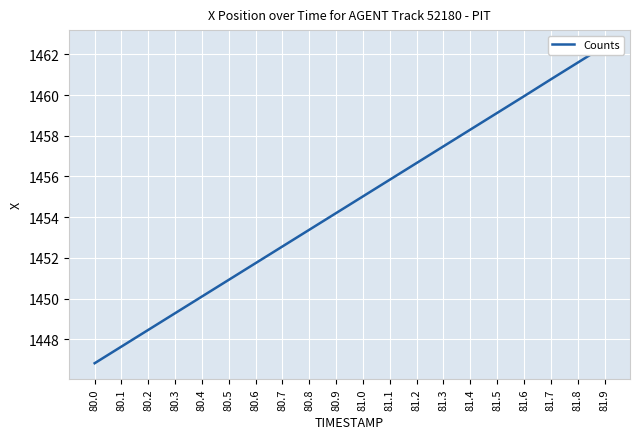

Reading left to right, what are all the values shown in this chart?

80.0=1446.8	80.1=1447.6	80.2=1448.5	80.3=1449.3	80.4=1450.1	80.5=1450.9	80.6=1451.7	80.7=1452.6	80.8=1453.4	80.9=1454.2	81.0=1455.0	81.1=1455.8	81.2=1456.7	81.3=1457.5	81.4=1458.3	81.5=1459.1	81.6=1459.9	81.7=1460.8	81.8=1461.6	81.9=1462.4